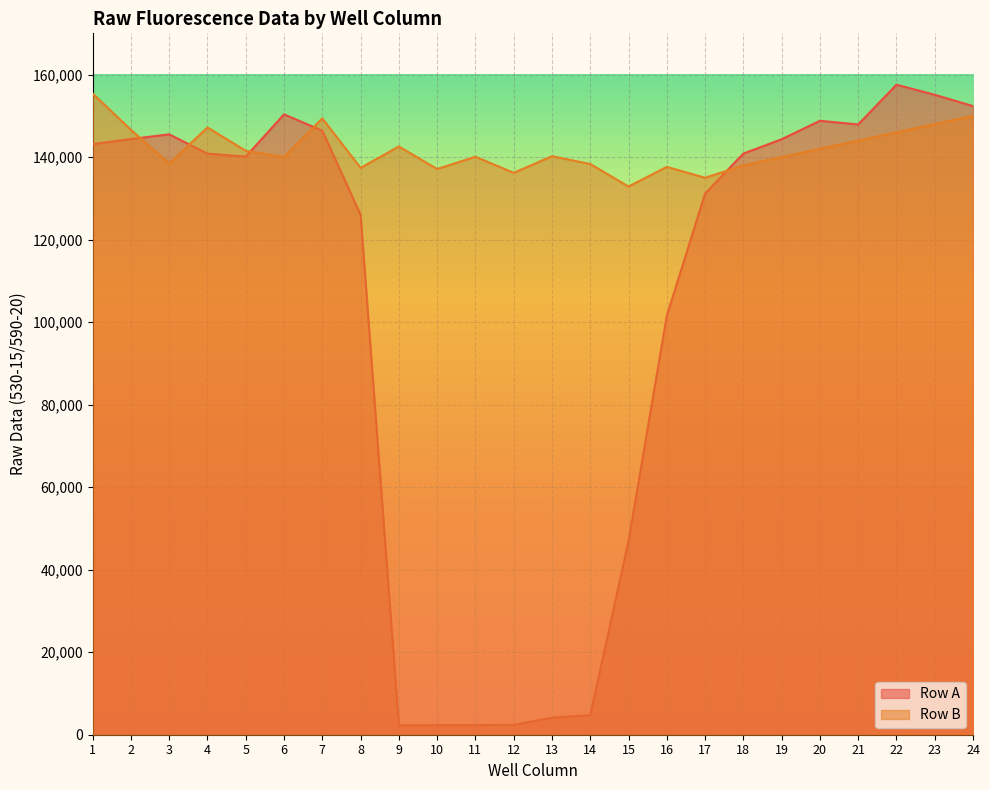

How many interior local valleys does the Row A series have?

3